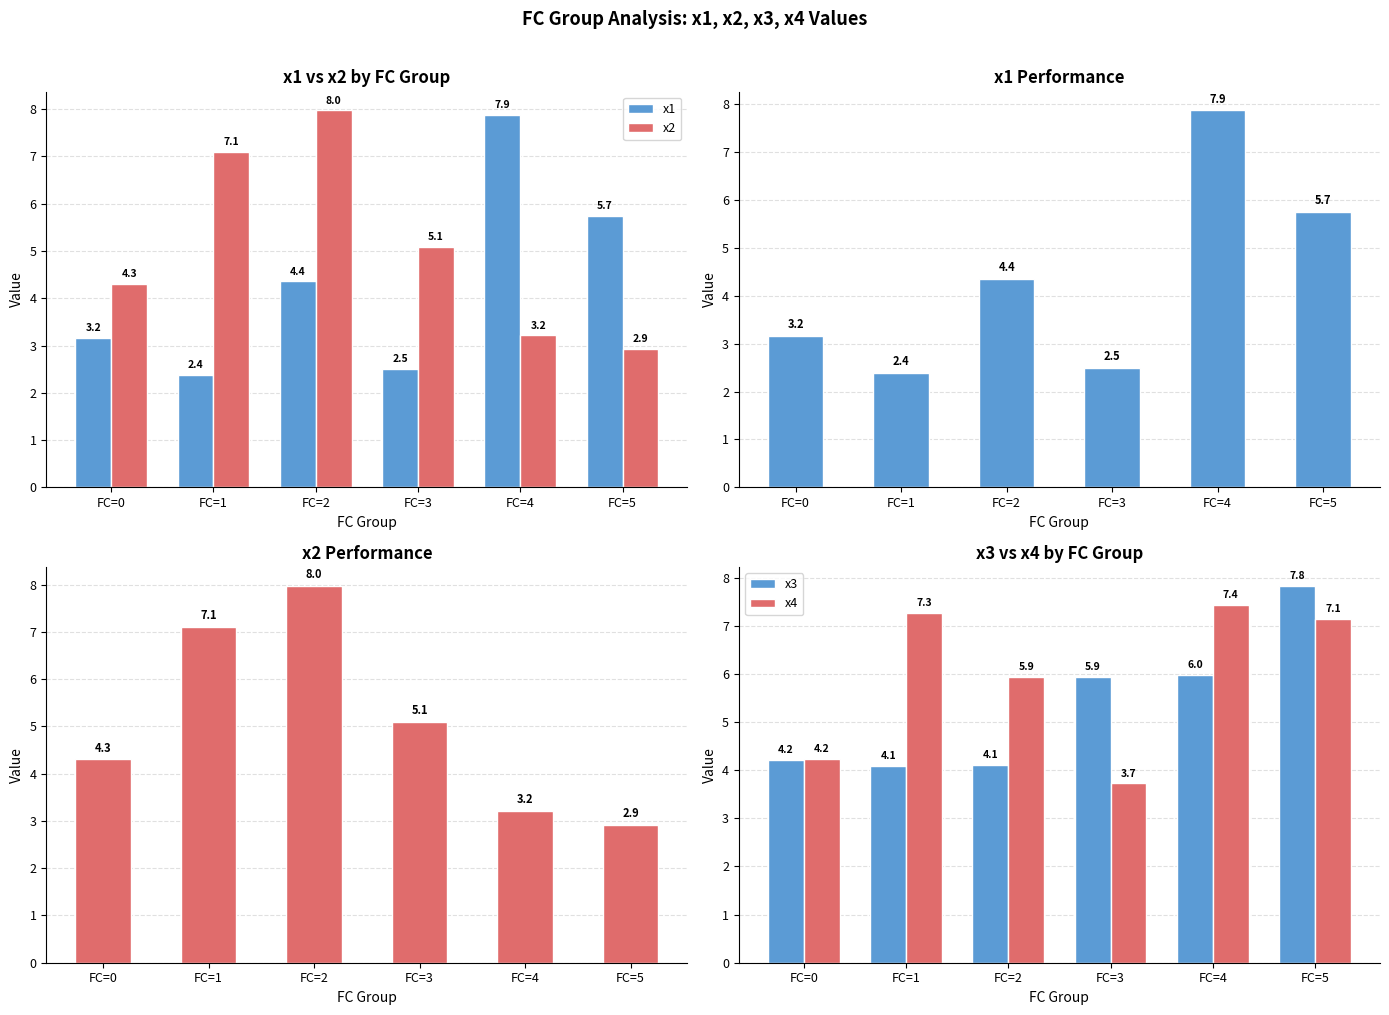

At which category is the sum across all series the highest?

FC=4